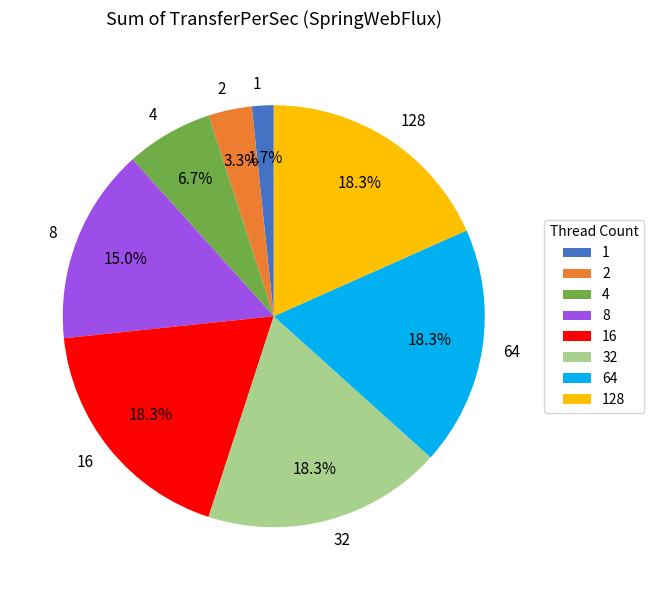

To the nearest percent, what percentage of the pie is 8?

15%